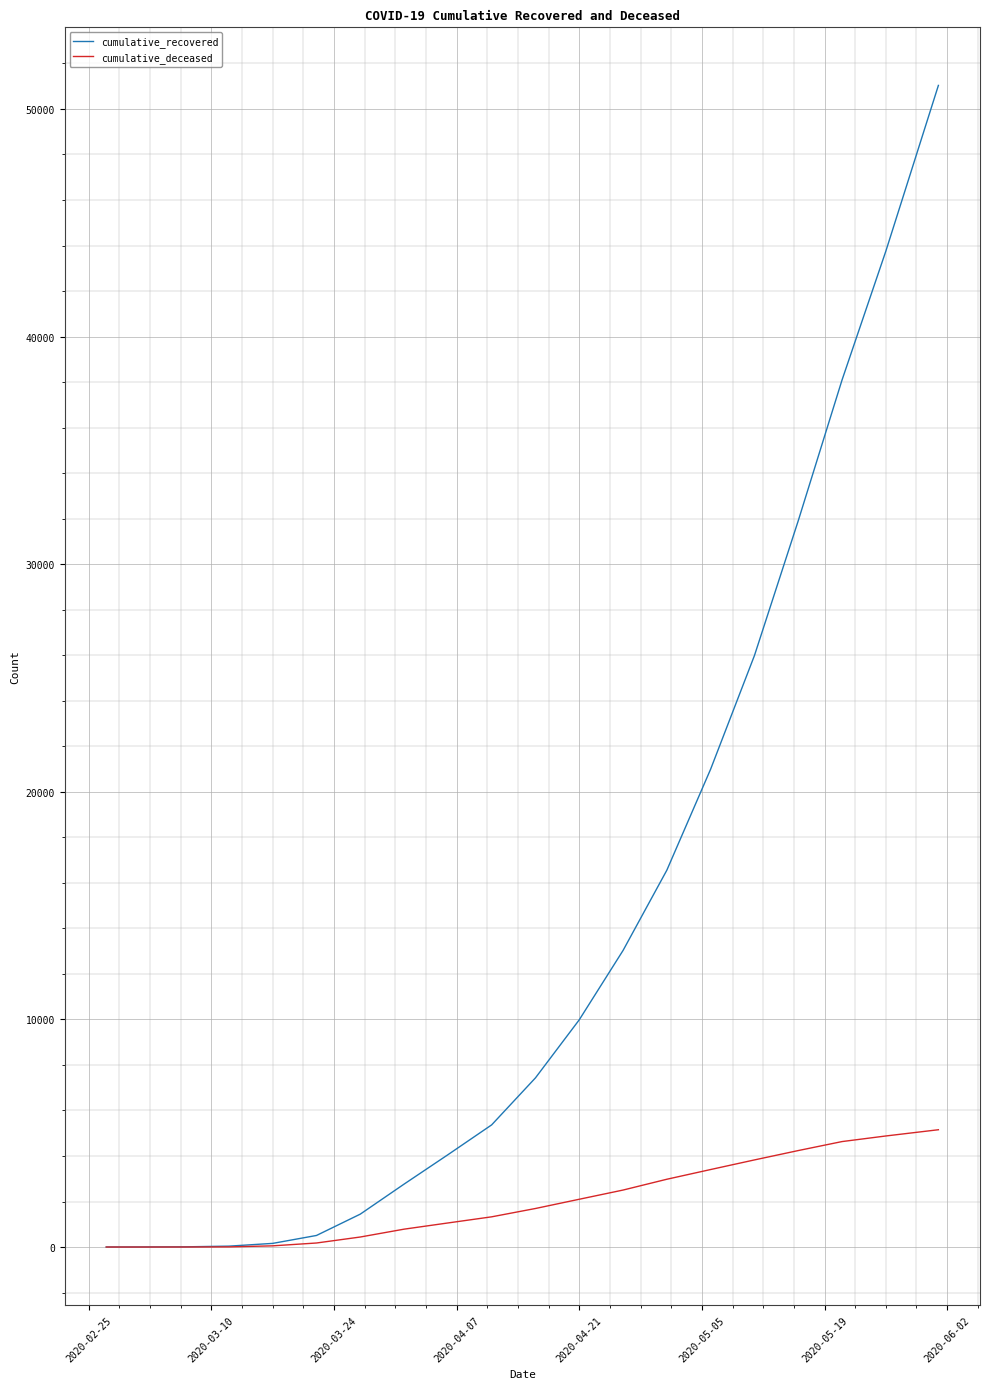

Which series has the largest total across all categories?

cumulative_recovered